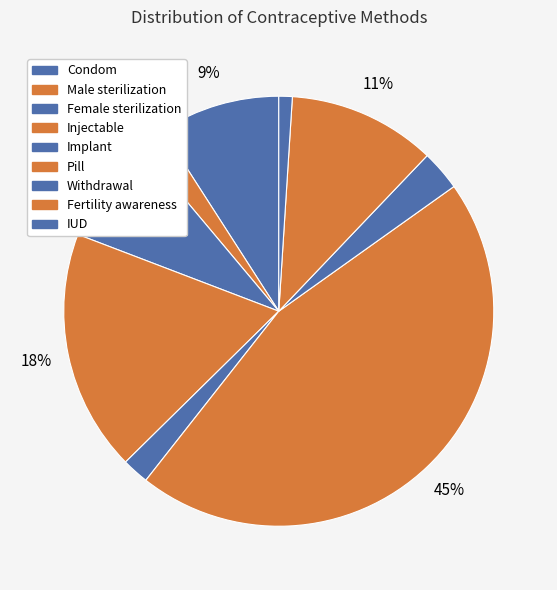

Count the number of slices in the pie.

9